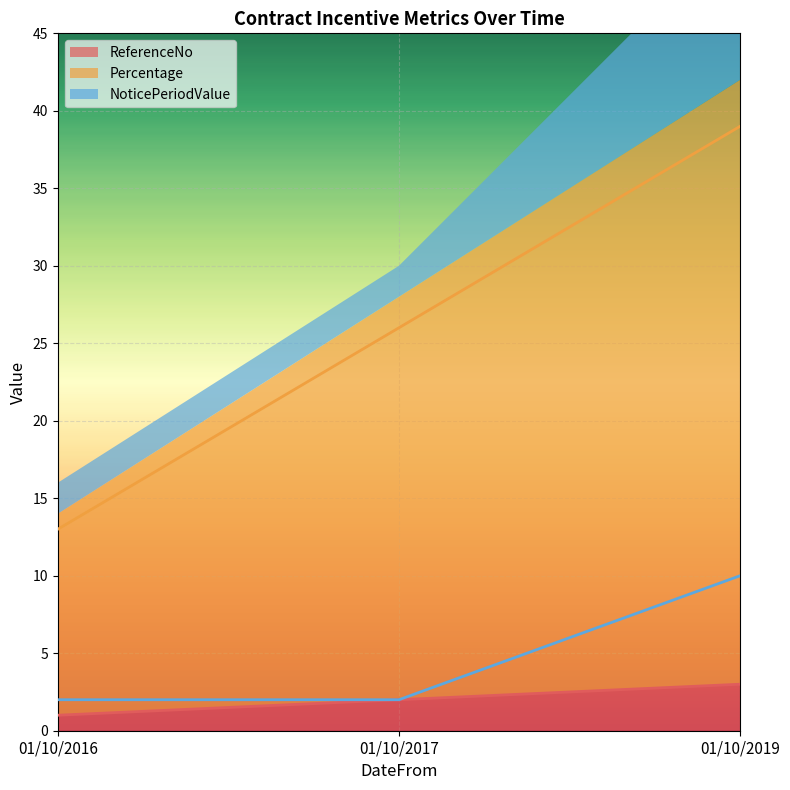

What is the difference between the highest and lowest values at 01/10/2016?

12